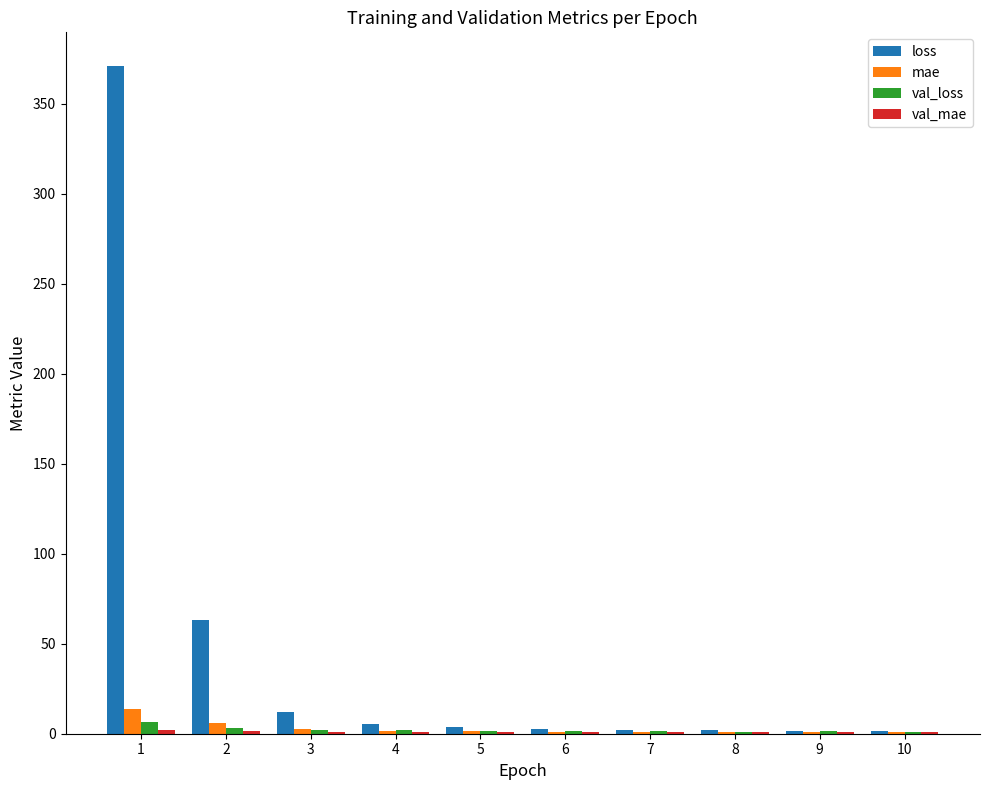

Between 1 and 3, which series saw the biggest shift?

loss